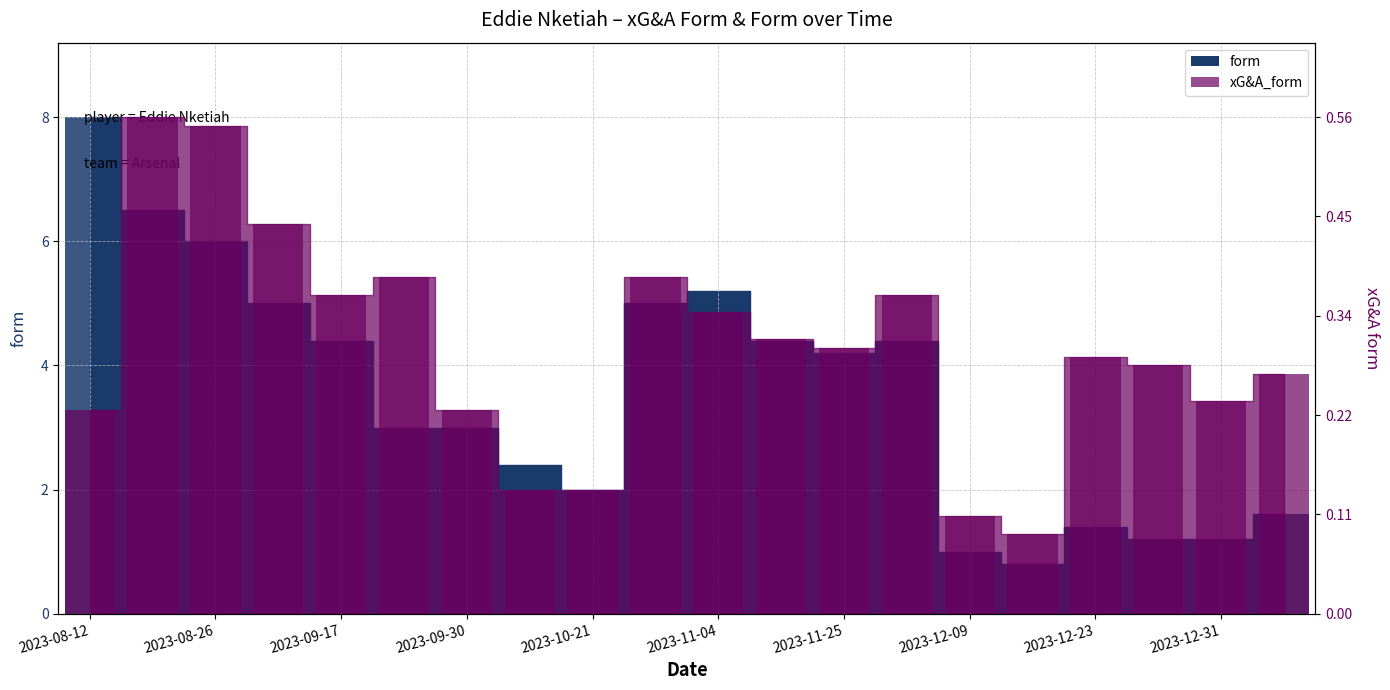

Rank the categories by form value from highest to lowest.

2023-08-12, 2023-08-21, 2023-08-26, 2023-11-04, 2023-09-03, 2023-10-28, 2023-09-17, 2023-11-11, 2023-12-02, 2023-11-25, 2023-09-24, 2023-09-30, 2023-10-08, 2023-10-21, 2024-01-20, 2023-12-23, 2023-12-28, 2023-12-31, 2023-12-09, 2023-12-17